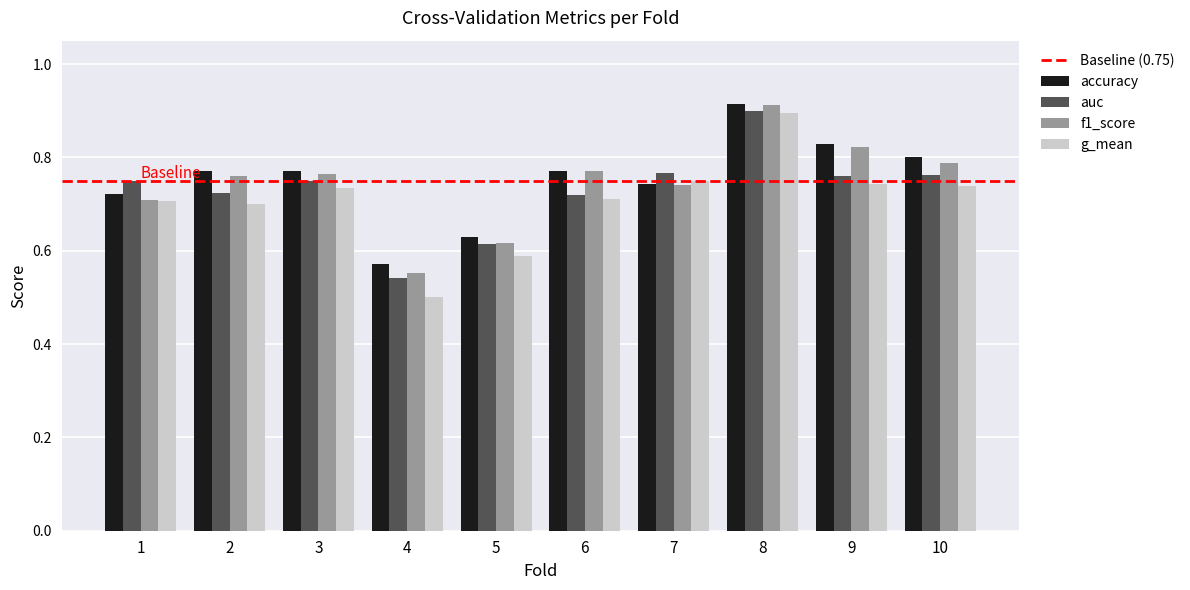

Which category has the lowest value across all series?

4